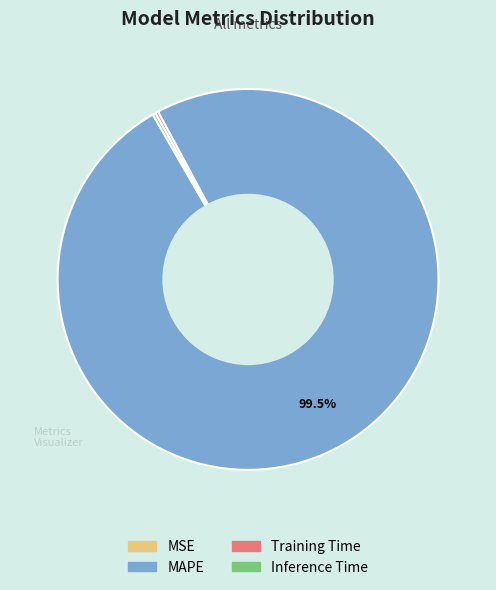

Which category accounts for the majority?

MAPE